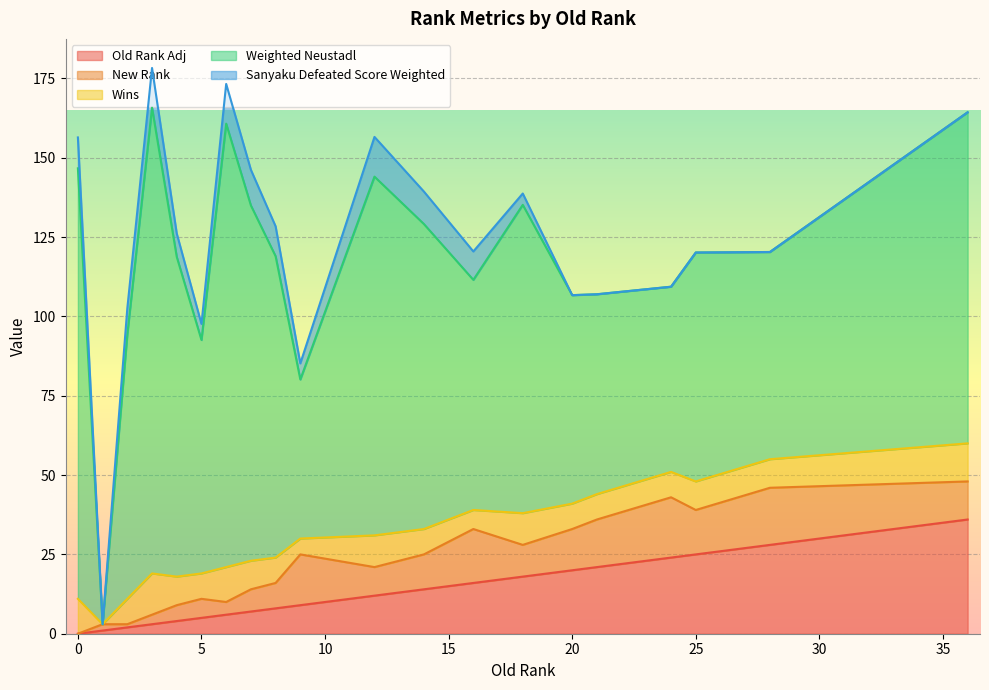

Does the chart display data point markers on the line(s)?

No